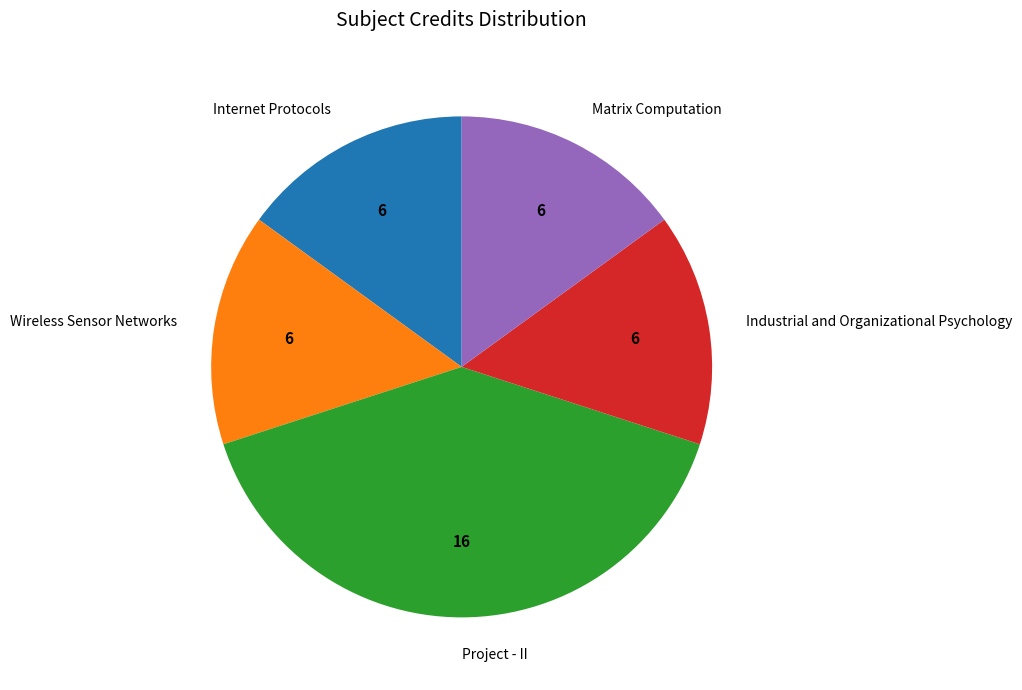

Do Project - II and Industrial and Organizational Psychology together represent more than half of the pie?

Yes